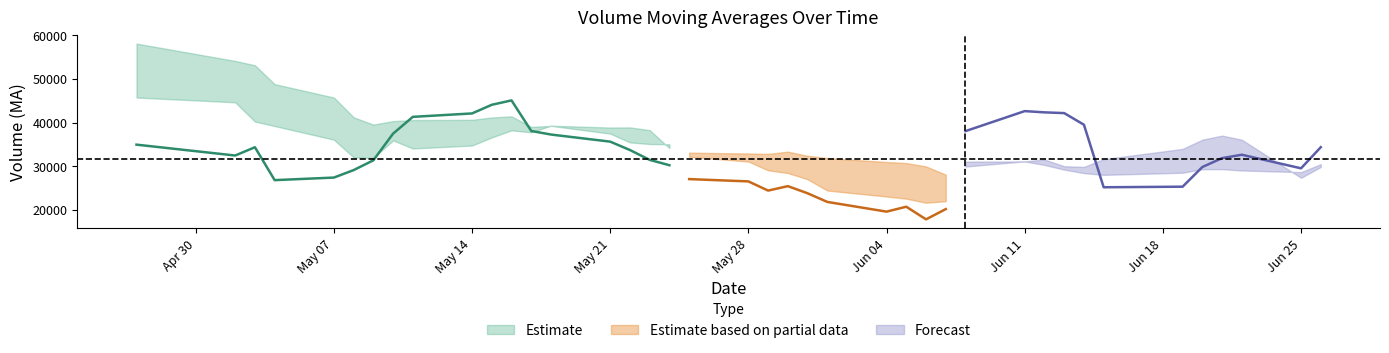

What is the greatest value displayed?

58078.8